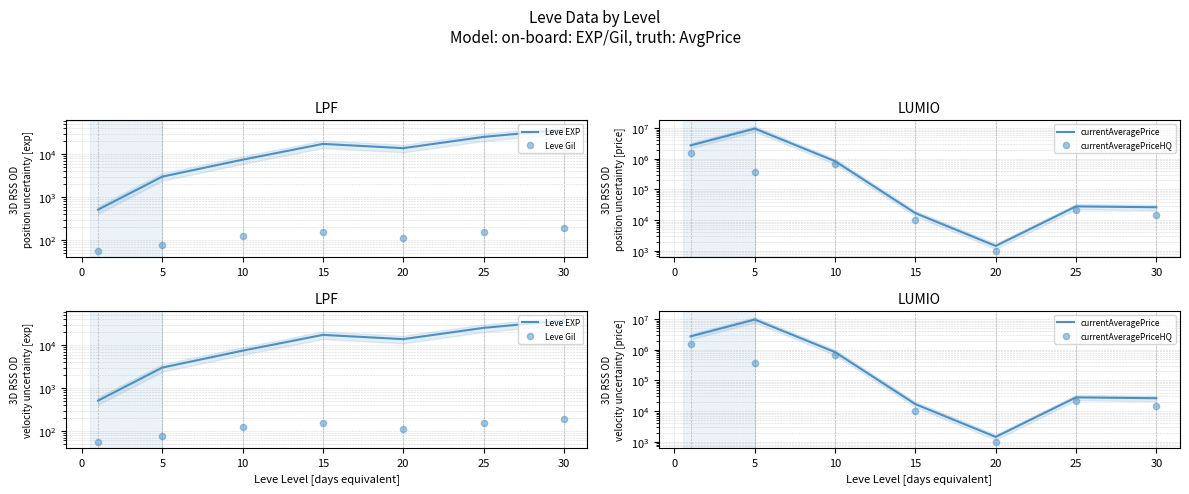

Which series has the largest total across all categories?

currentAveragePrice